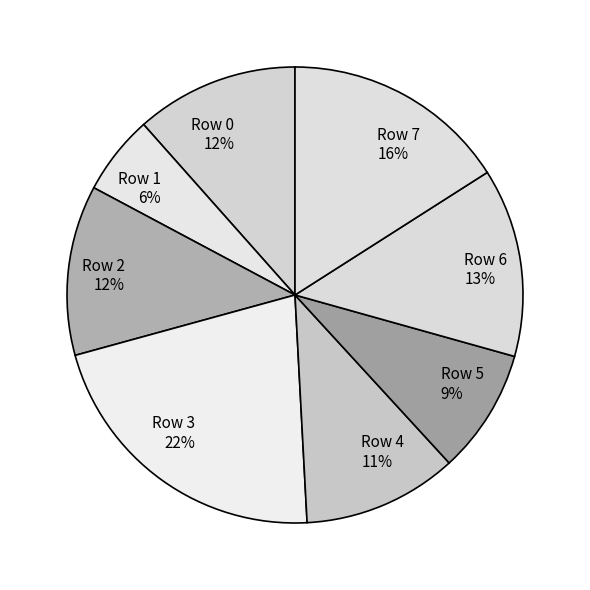

Approximately how many times larger is the value at Row 1 compared to Row 4?

0.5